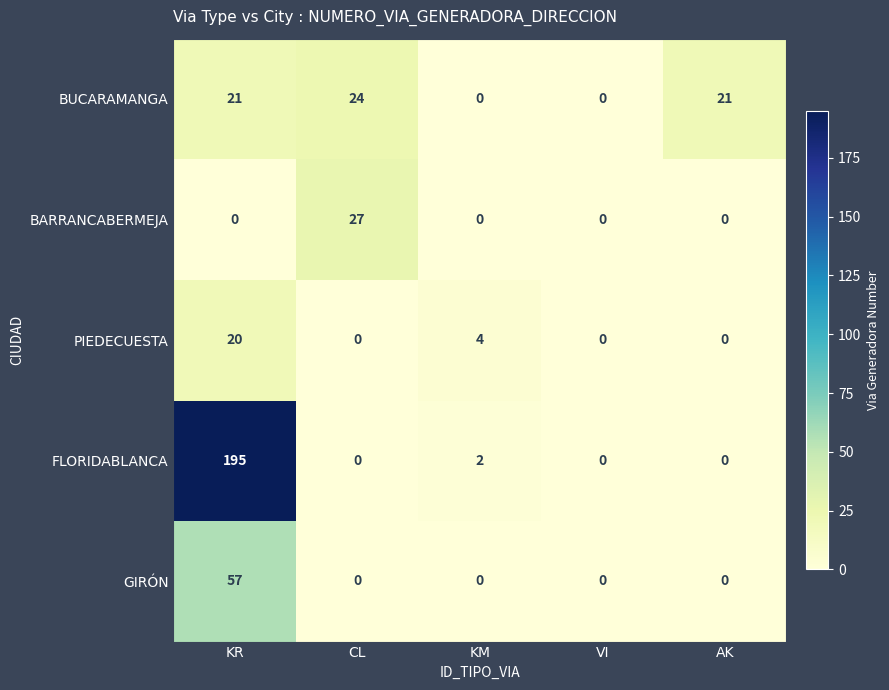

Reading right to left, list all the values displayed in this chart.

BUCARAMANGA: 21	0	0	24	21
BARRANCABERMEJA: 0	0	0	27	0
PIEDECUESTA: 0	0	4	0	20
FLORIDABLANCA: 0	0	2	0	195
GIRÓN: 0	0	0	0	57